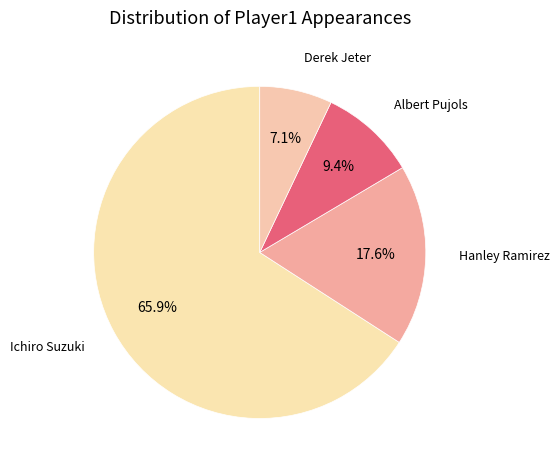

What percentage is the Ichiro Suzuki slice, to the nearest percent?

66%